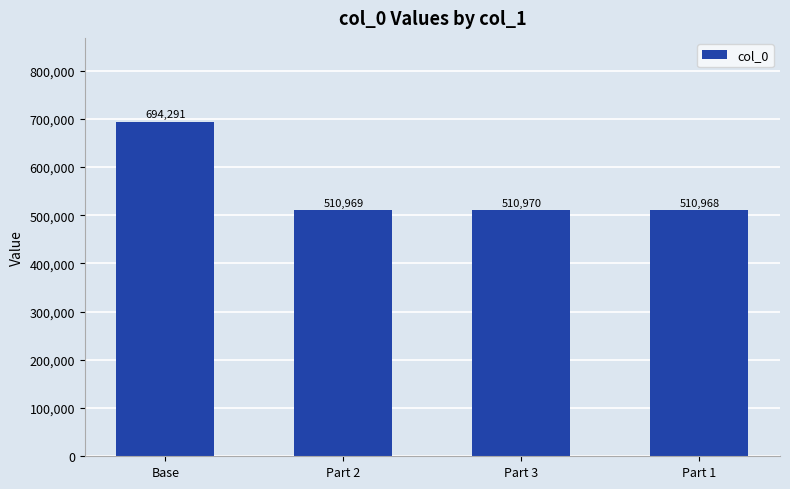

Reading left to right, transcribe all the data shown in this chart.

694291	510969	510970	510968